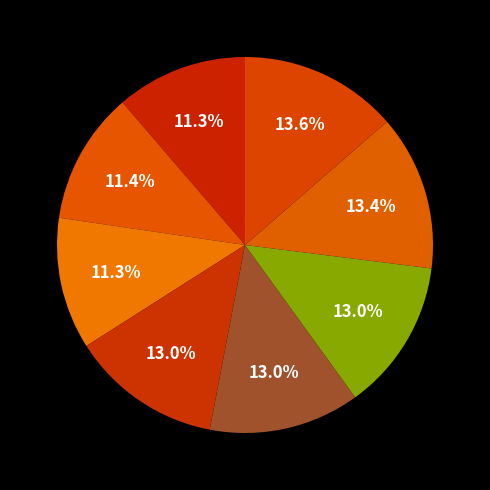

What is the largest slice in the pie chart?

2015